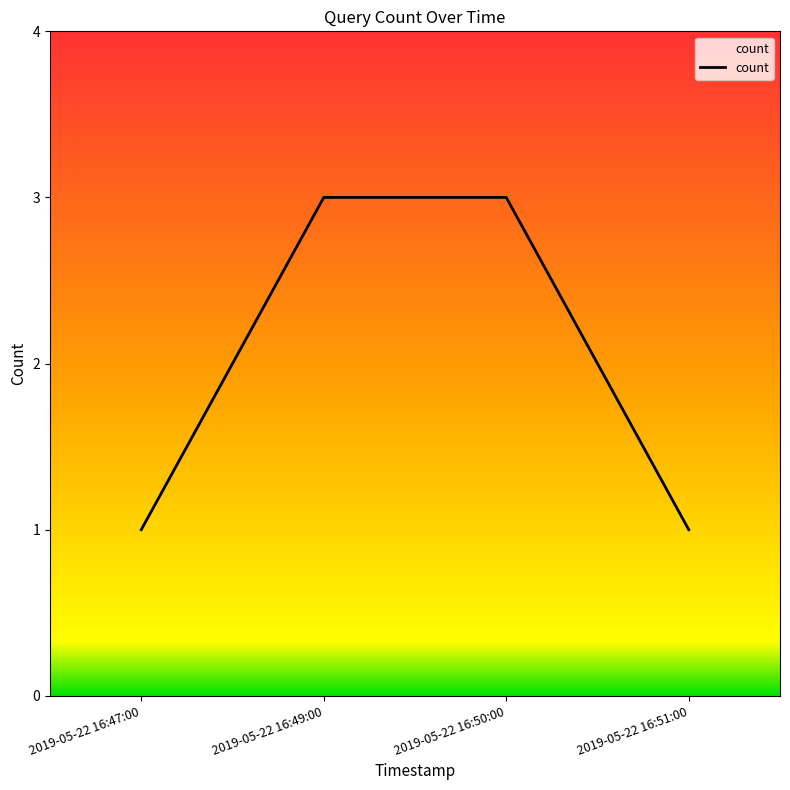

What is the maximum value shown in the chart?

3